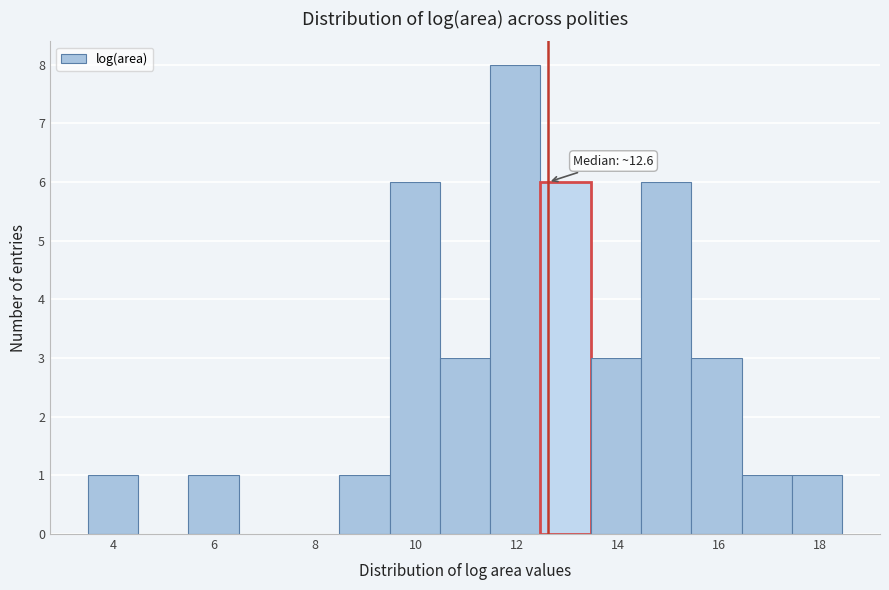

Which range on the x-axis has the tallest bar?

11.4 to 12.4